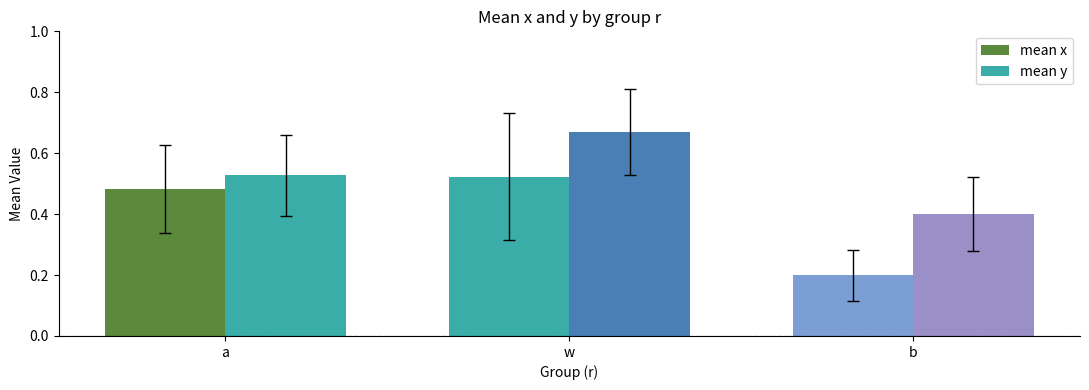

How many categories are shown in the chart?

3